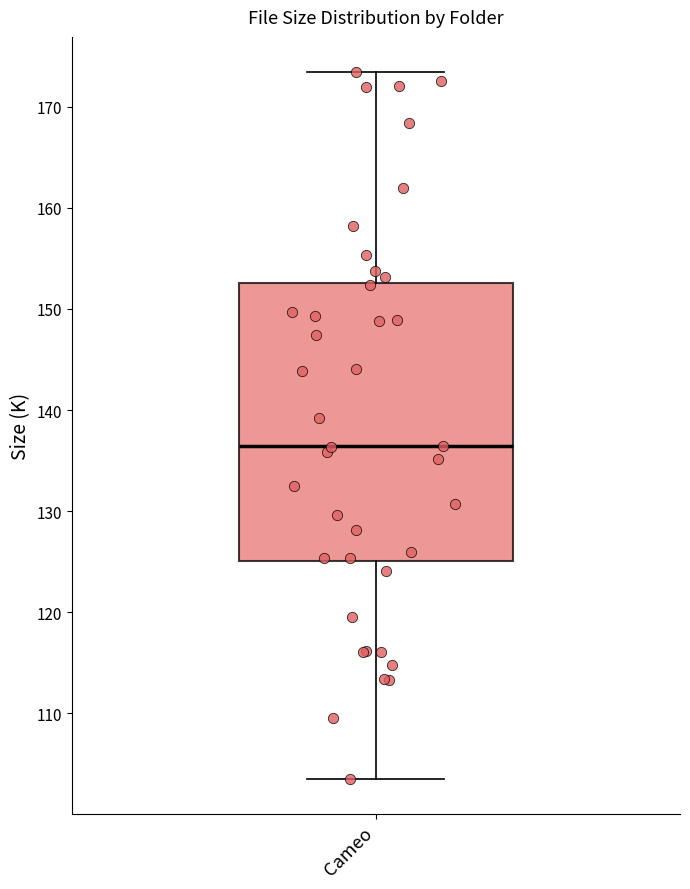

Read this box plot against the y-axis: the position of the median line, the range covered by the box, and the ends of both whiskers. The values are not printed on the chart, so give them approximately, as read against the axis.

median 136, box 125 to 153, whiskers 104 to 173